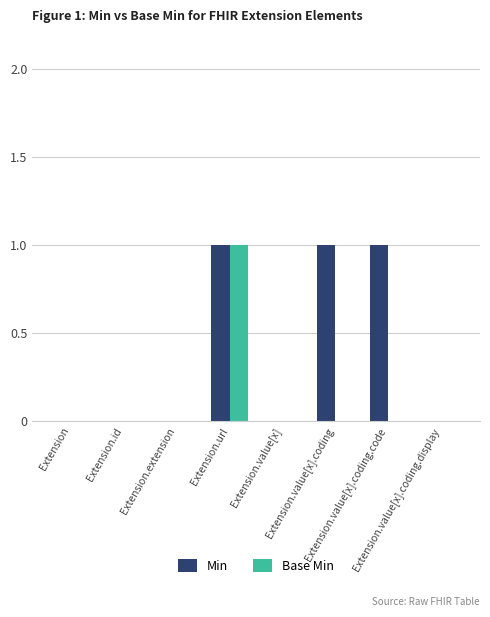

Are the bars horizontal?

No